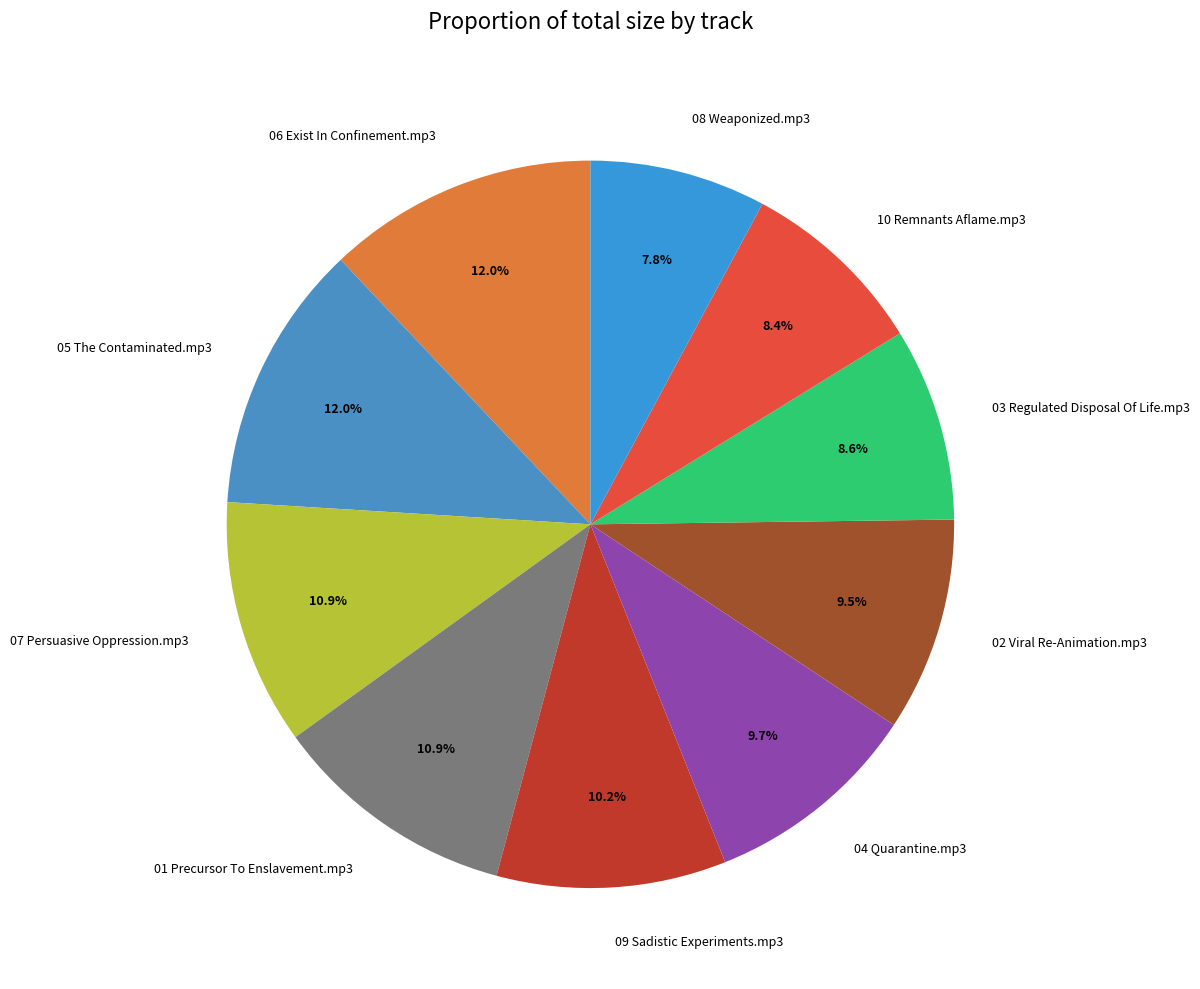

Count the number of slices in the pie.

10